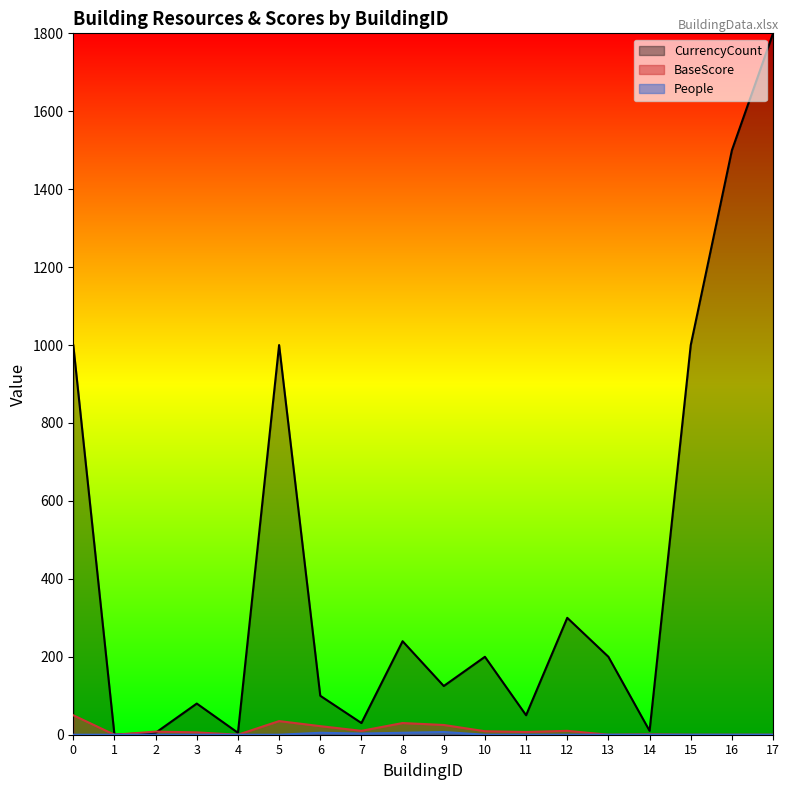

How many series are shown in this chart?

3